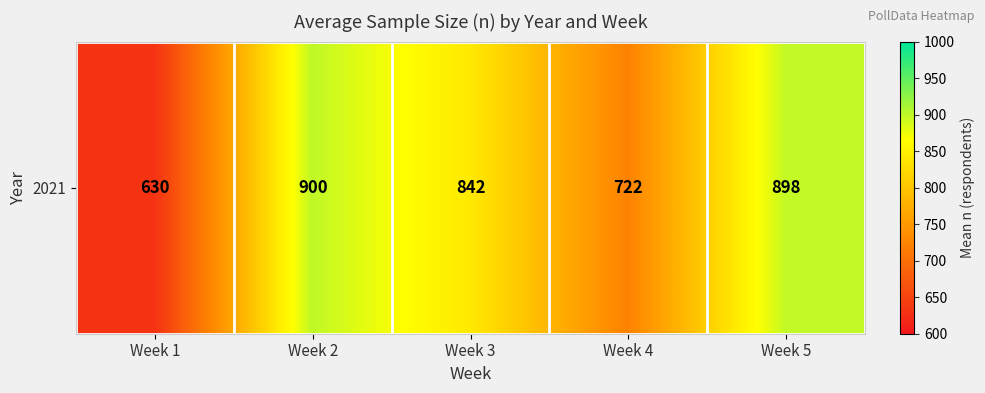

What is the average value?

798.3